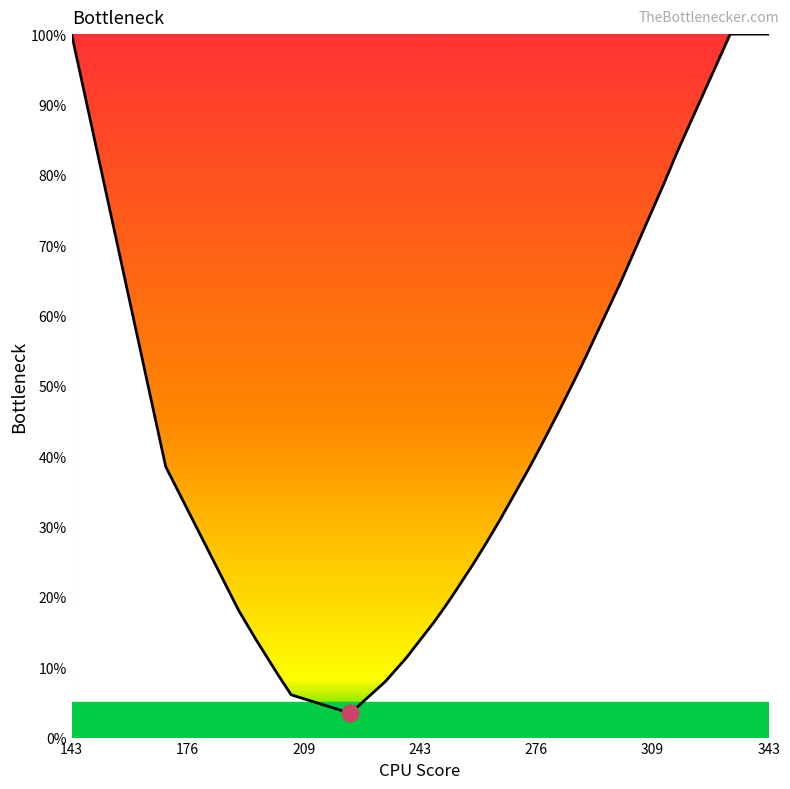

What is the difference between the maximum and minimum values?

96.5